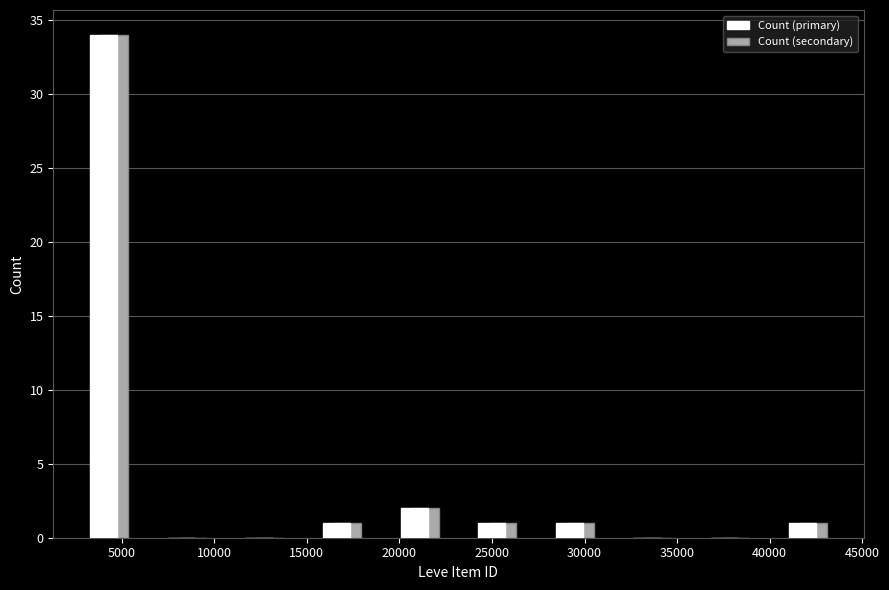

What is the height of the Count (primary) bar covering 2000 to 6500 on the x-axis? Neither the bar edges nor the heights are printed on the chart, so give them approximately, as read against the axes.

34